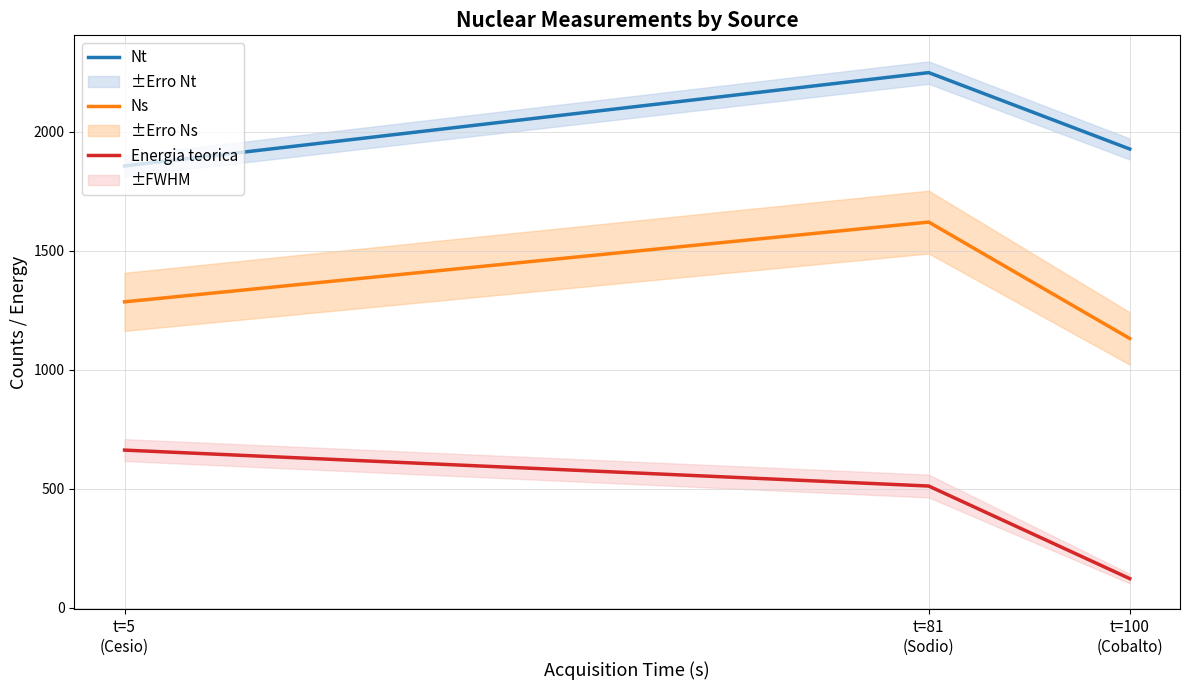

Rank the series by their maximum value, from highest to lowest.

Nt, Ns, Energia teorica